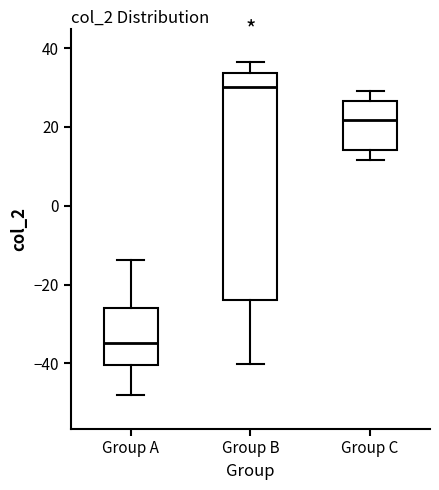

Reading left to right, read every box against the y-axis: the position of its median line, the range the box covers, and the ends of its whiskers. The values are not printed on the chart, so give them approximately, as read against the axis.

Group A: median -34, box -40 to -26, whiskers -48 to -14
Group B: median 30, box -24 to 34, whiskers -40 to 36
Group C: median 22, box 14 to 26, whiskers 12 to 30